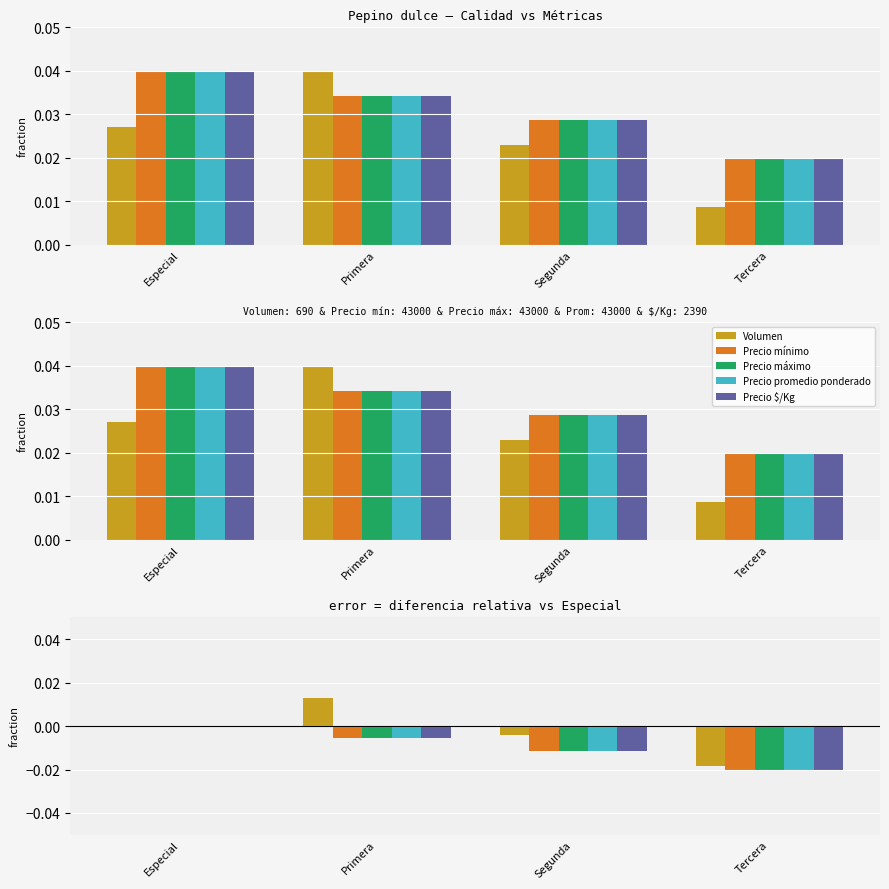

What are all the series names shown in the legend?

Volumen, Precio mínimo, Precio máximo, Precio promedio ponderado, Precio $/Kg